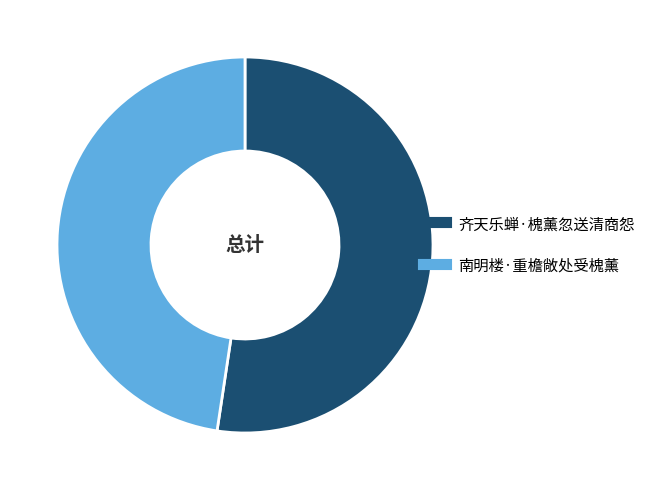

Rank the categories by value from lowest to highest.

南明楼·重檐敞处受槐薰, 齐天乐蝉·槐薰忽送清商怨